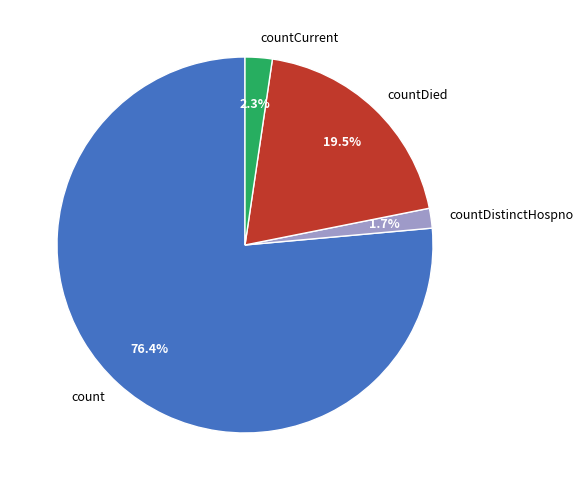

To the nearest percent, what portion does countDistinctHospno represent?

2%